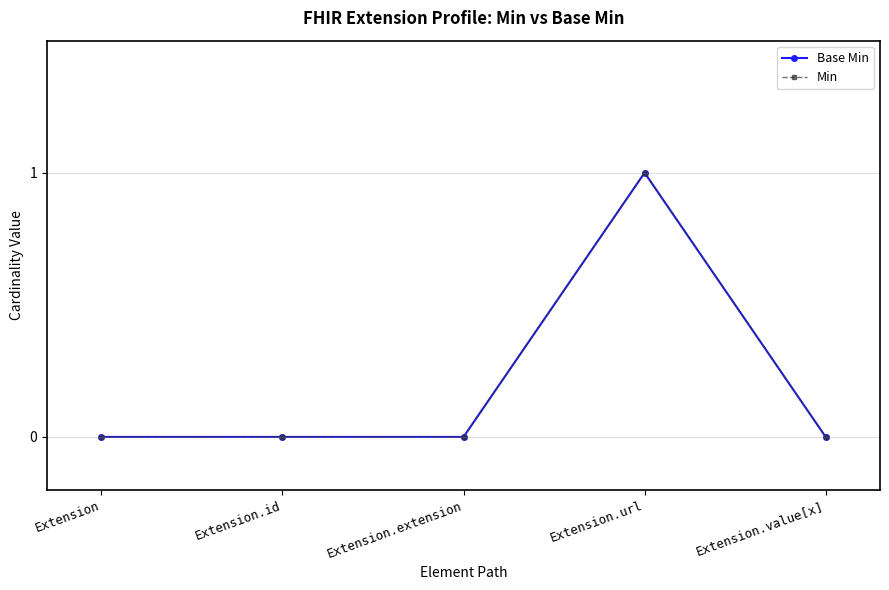

Does the chart have visible grid lines?

No